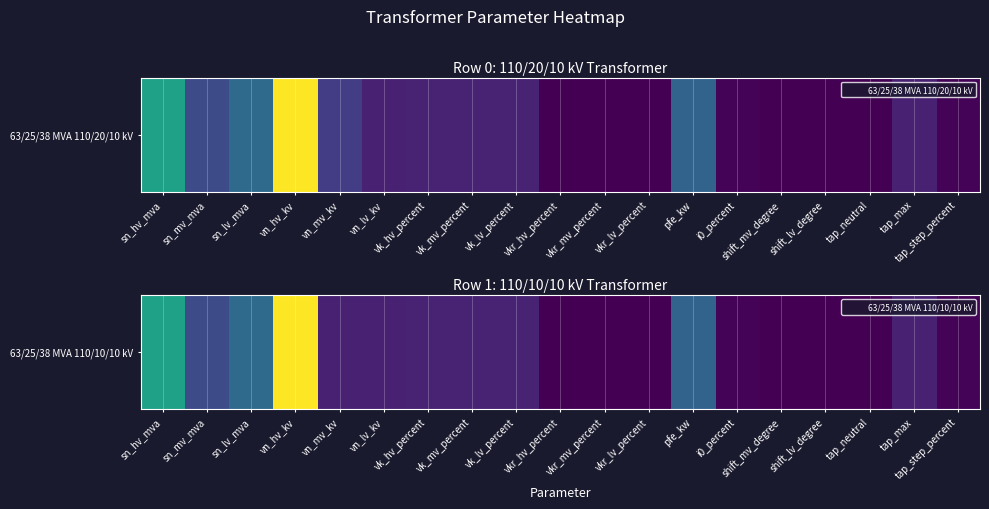

List the labels in order of value, smallest first.

shift_mv_degree, shift_lv_degree, tap_neutral, vkr_hv_percent, vkr_mv_percent, vkr_lv_percent, i0_percent, tap_step_percent, vn_mv_kv, vn_lv_kv, tap_max, vk_hv_percent, vk_mv_percent, vk_lv_percent, sn_mv_mva, pfe_kw, sn_lv_mva, sn_hv_mva, vn_hv_kv